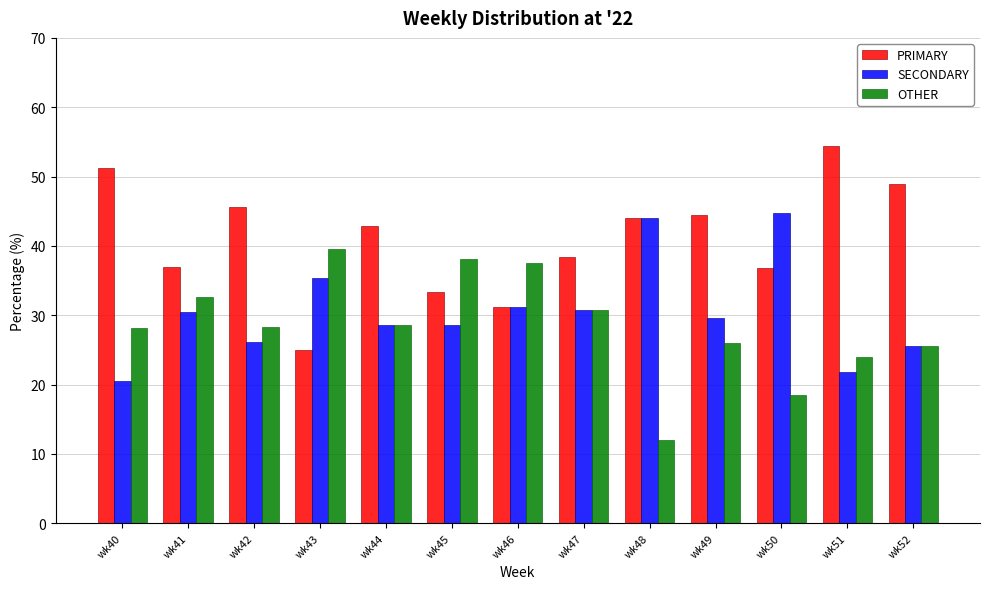

Rank the series by their maximum value, from highest to lowest.

PRIMARY, SECONDARY, OTHER